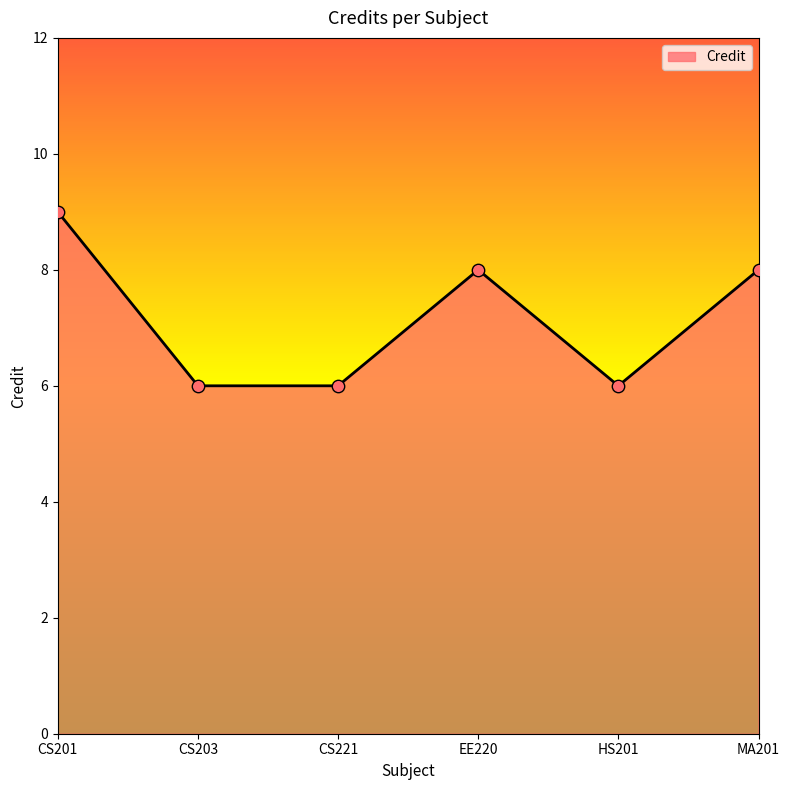

Which has a higher value, CS201 or MA201?

CS201